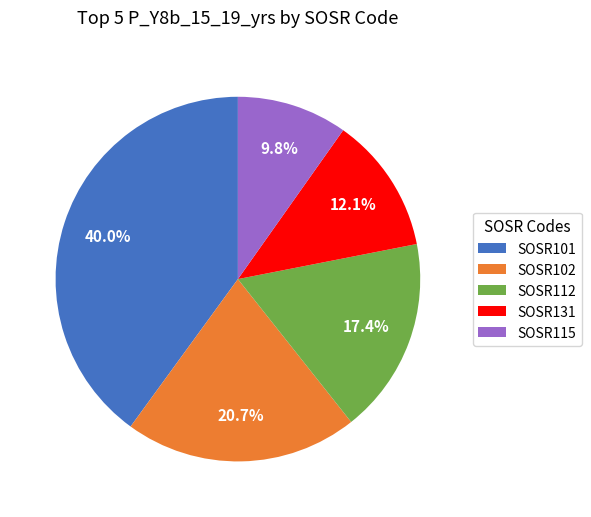

What is the ratio of the value at SOSR131 to the value at SOSR101?

0.3